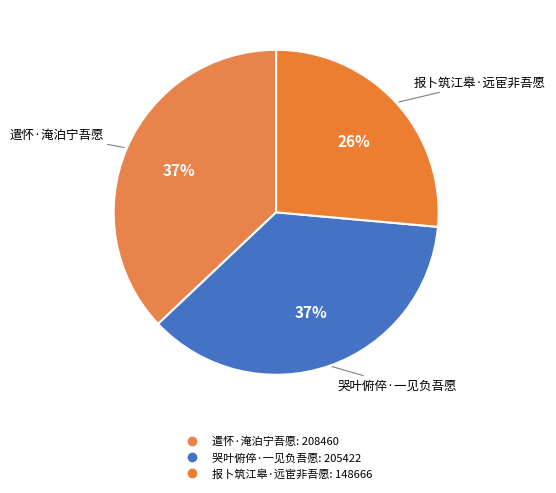

Which category has the biggest portion of the pie?

遣怀·淹泊宁吾愿